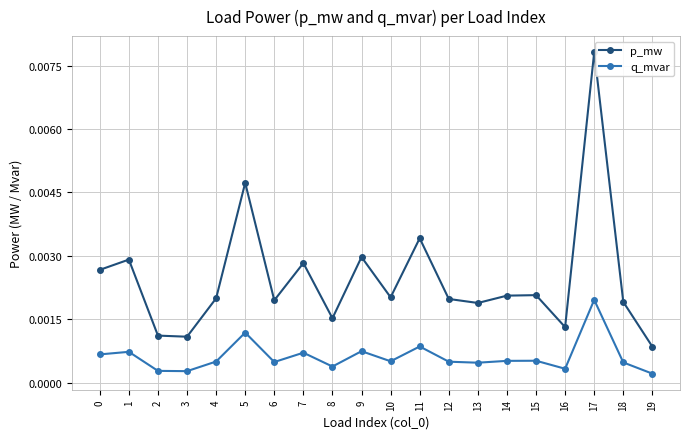

True or false: q_mvar and p_mw cross at least once.

False